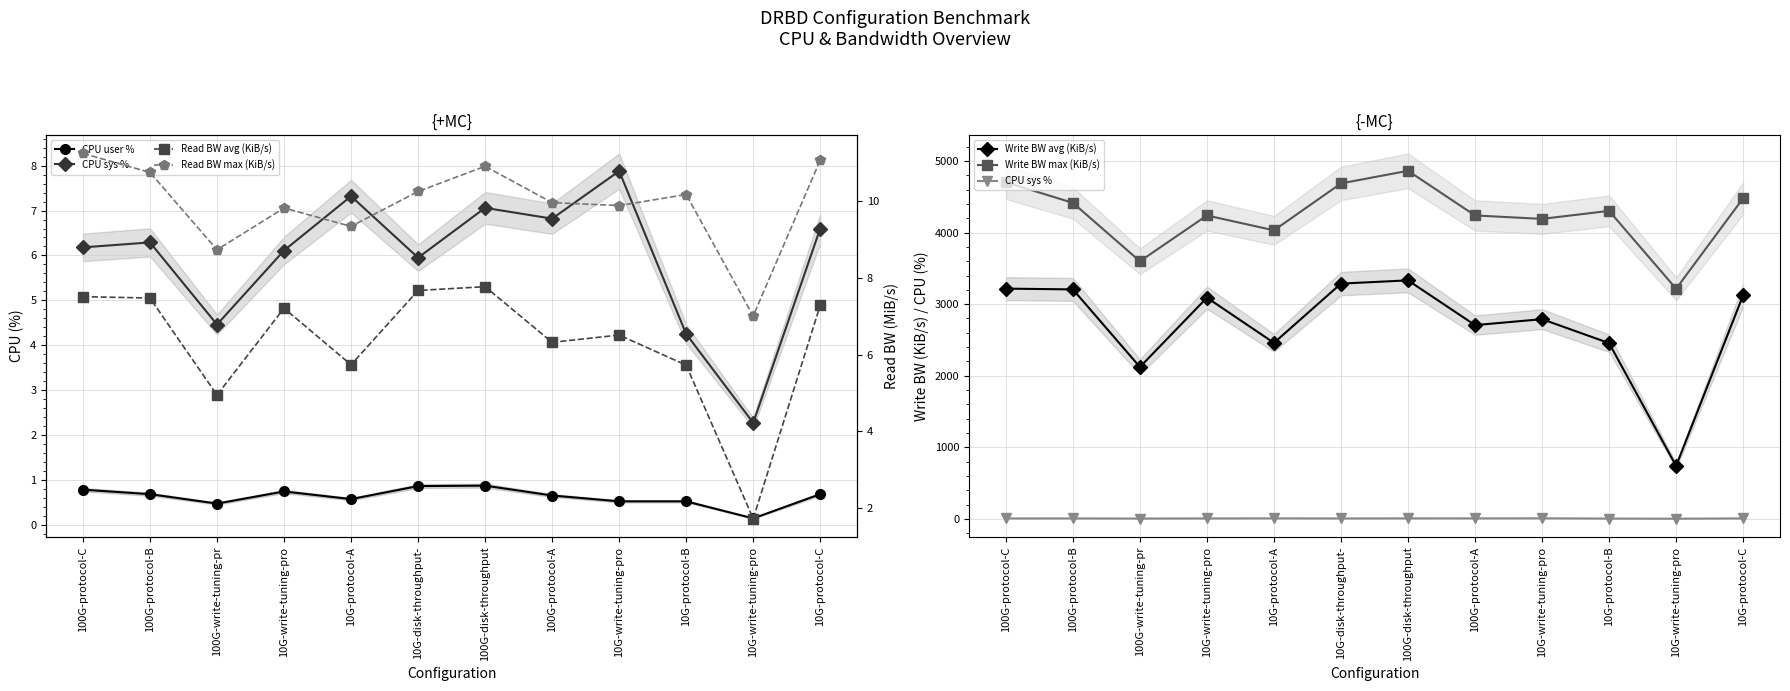

What is the maximum value for Read BW avg (KiB/s)?

7.8